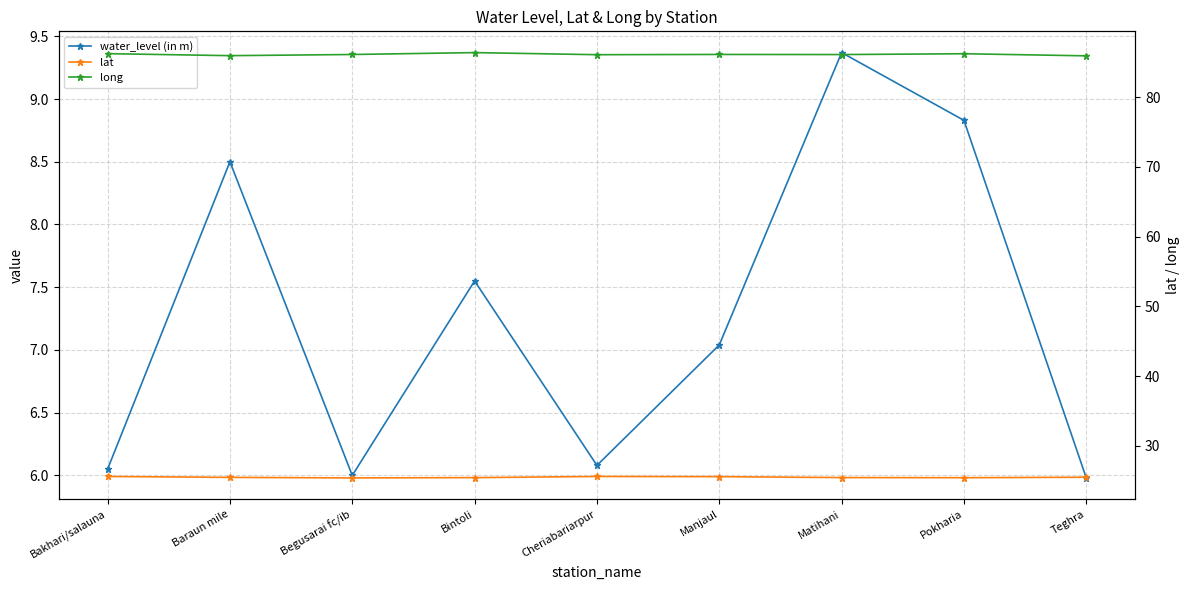

Reading left to right, transcribe all the data shown in this chart.

water_level (in m): 6.0	8.5	6.0	7.5	6.1	7.0	9.4	8.8	6.0
lat: 25.6	25.5	25.4	25.4	25.6	25.6	25.4	25.4	25.5
long: 86.3	86.0	86.1	86.4	86.1	86.1	86.1	86.2	85.9